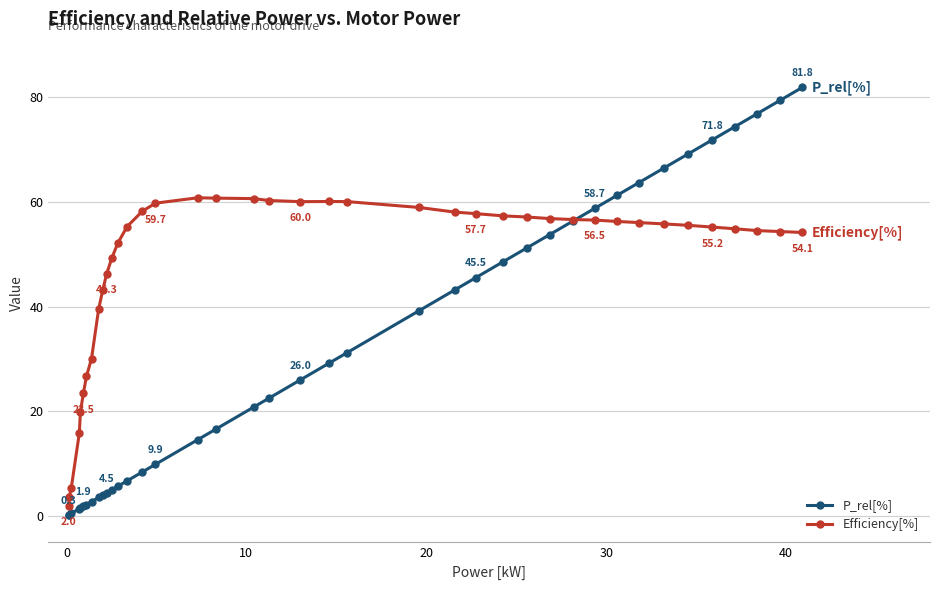

What is the difference between the maximum and minimum values in the P_rel[%] series?

81.5